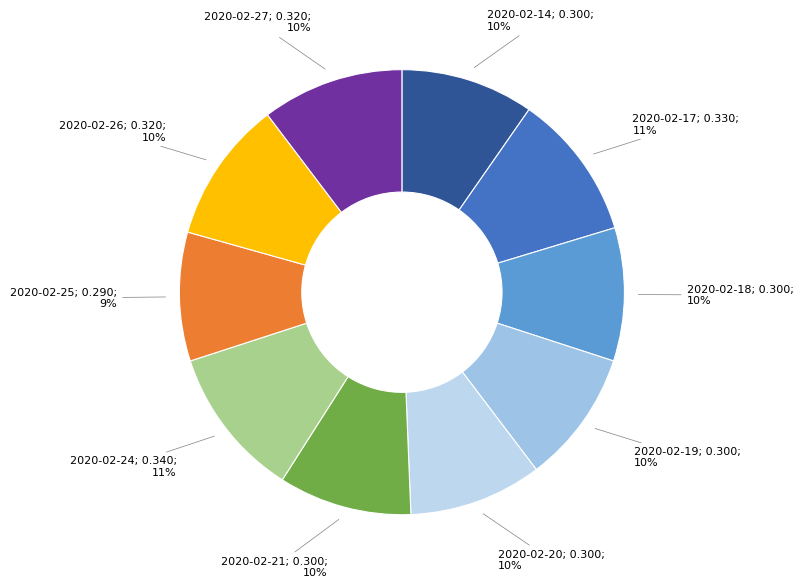

To the nearest percent, what is the difference between the largest and smallest slice percentages?

2%